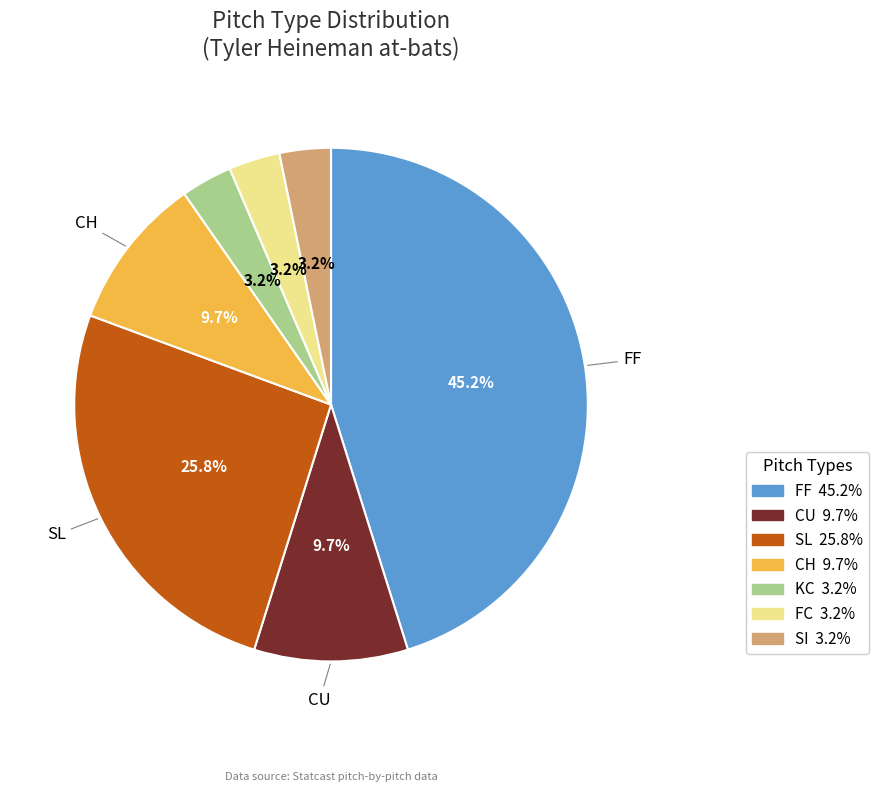

Is there any slice that represents more than half of the pie?

No